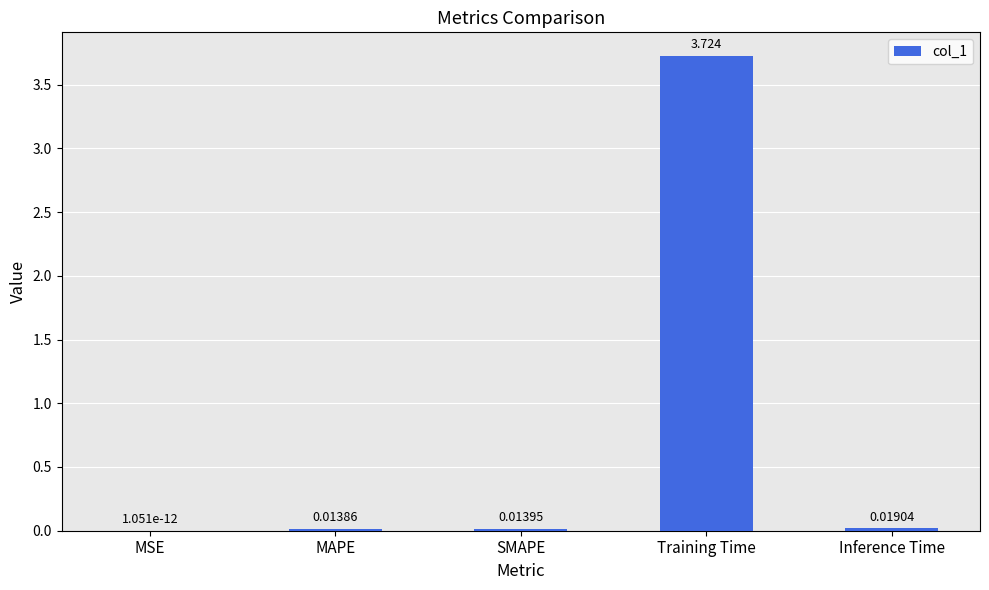

Which has a higher value, MSE or SMAPE?

SMAPE